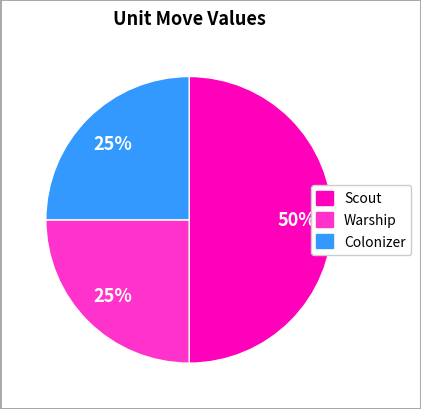

What percentage is the Warship slice, to the nearest percent?

25%